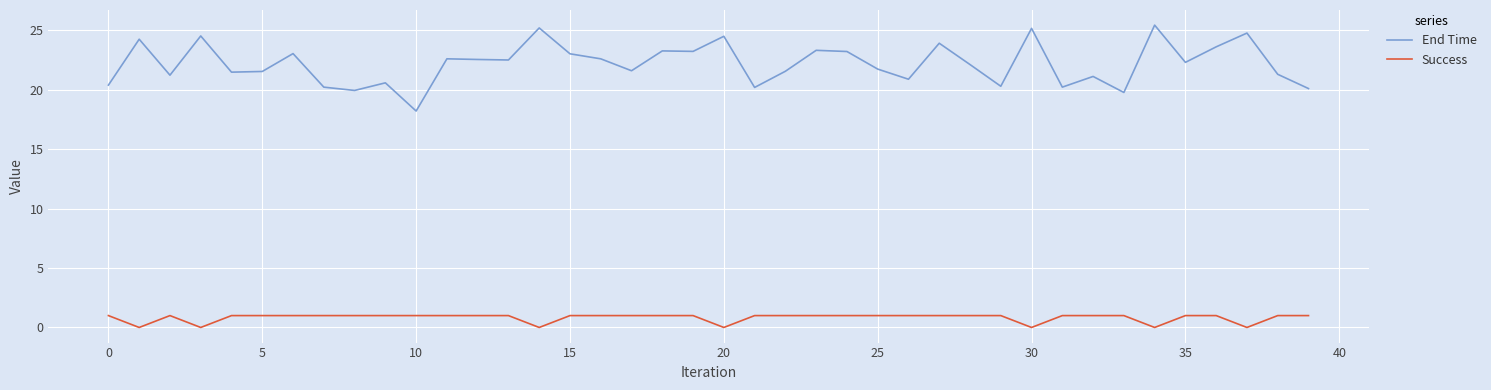

How many series are shown in this chart?

2